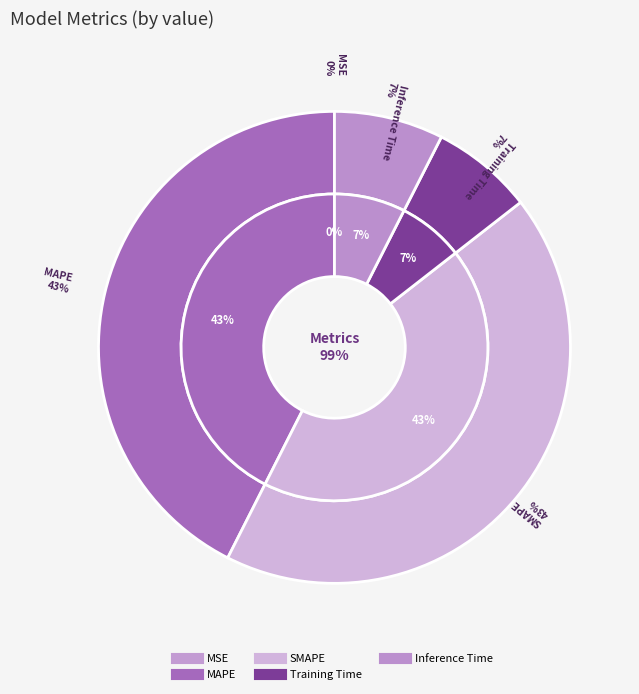

The Training Time slice represents 1% of the pie. True or false?

False